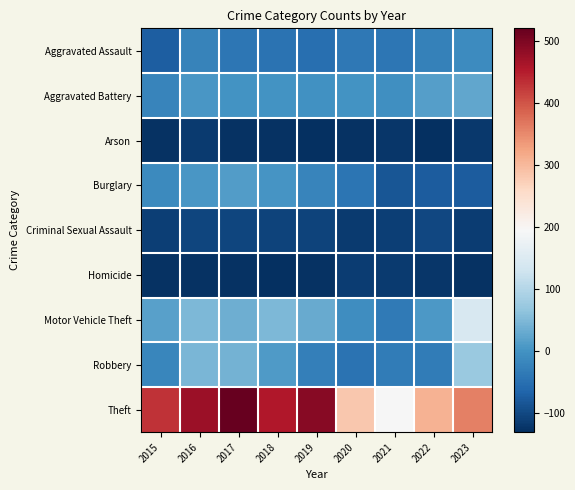

Reading left to right, extract all data points from this chart.

Aggravated Assault: 2015=-73.3	2016=-21.3	2017=-39.3	2018=-45.3	2019=-51.3	2020=-37.3	2021=-40.3	2022=-25.3	2023=-10.3
Aggravated Battery: 2015=-19.3	2016=4.7	2017=1.7	2018=1.7	2019=-1.3	2020=0.7	2021=-5.3	2022=14.7	2023=24.7
Arson: 2015=-127.3	2016=-116.3	2017=-126.3	2018=-127.3	2019=-128.3	2020=-127.3	2021=-121.3	2022=-128.3	2023=-118.3
Burglary: 2015=-13.3	2016=6.7	2017=13.7	2018=2.7	2019=-20.3	2020=-43.3	2021=-84.3	2022=-75.3	2023=-76.3
Criminal Sexual Assault: 2015=-110.3	2016=-103.3	2017=-104.3	2018=-107.3	2019=-105.3	2020=-115.3	2021=-112.3	2022=-101.3	2023=-114.3
Homicide: 2015=-125.3	2016=-127.3	2017=-127.3	2018=-130.3	2019=-125.3	2020=-113.3	2021=-117.3	2022=-120.3	2023=-125.3
Motor Vehicle Theft: 2015=17.7	2016=49.7	2017=35.7	2018=49.7	2019=31.7	2020=-8.3	2021=-34.3	2022=7.7	2023=142.7
Robbery: 2015=-17.3	2016=45.7	2017=40.7	2018=9.7	2019=-26.3	2020=-45.3	2021=-32.3	2022=-31.3	2023=74.7
Theft: 2015=428.7	2016=471.7	2017=519.7	2018=453.7	2019=491.7	2020=281.7	2021=192.7	2022=306.7	2023=358.7